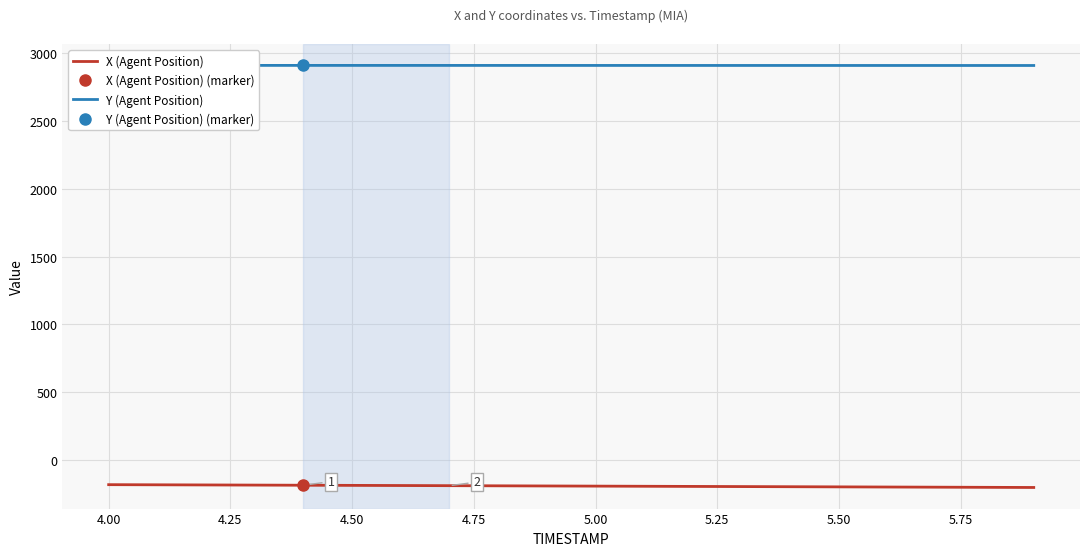

At how many categories does at least one series exceed 839?

20